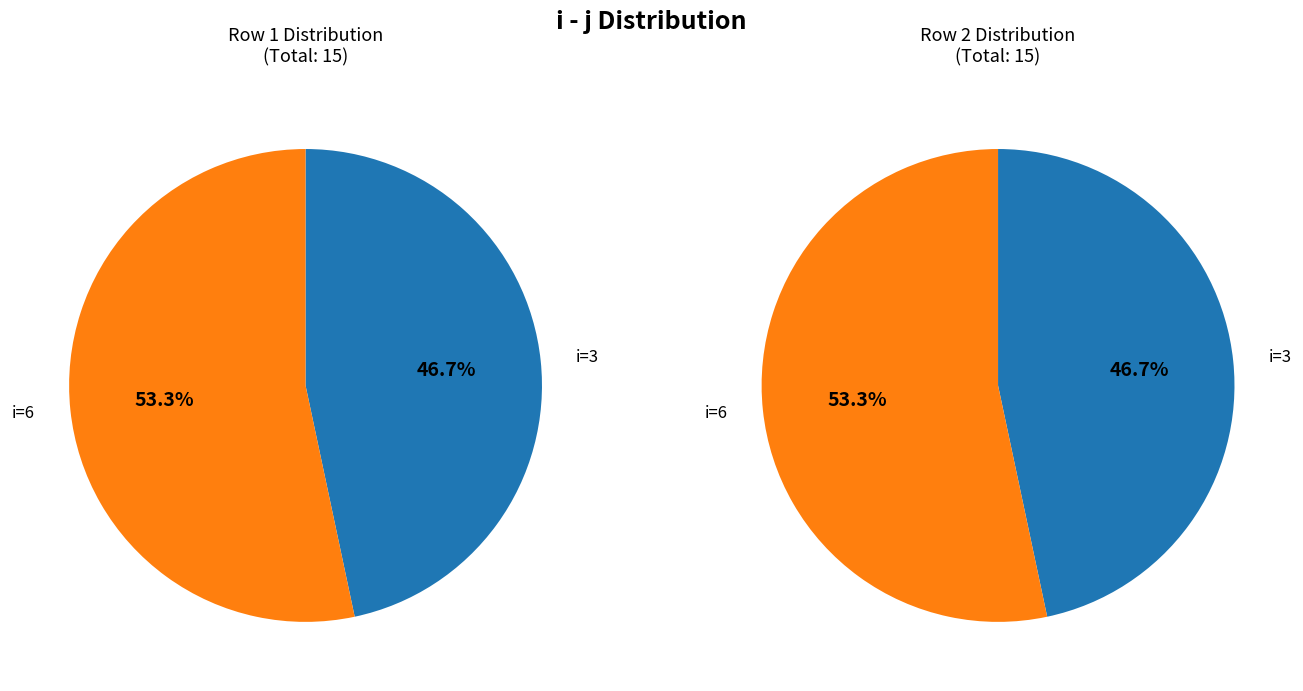

Does 6 account for over 50% of the chart?

Yes